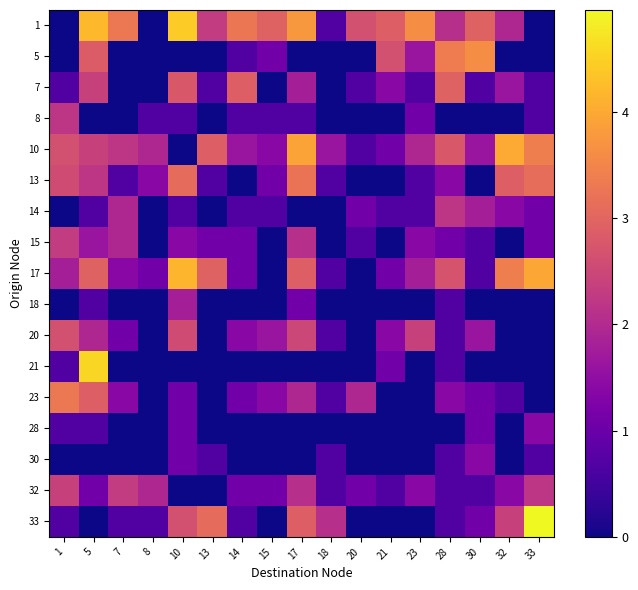

At 33, list the series in order from smallest to largest.

1, 5, 18, 20, 21, 23, 7, 8, 30, 14, 15, 28, 32, 13, 10, 17, 33